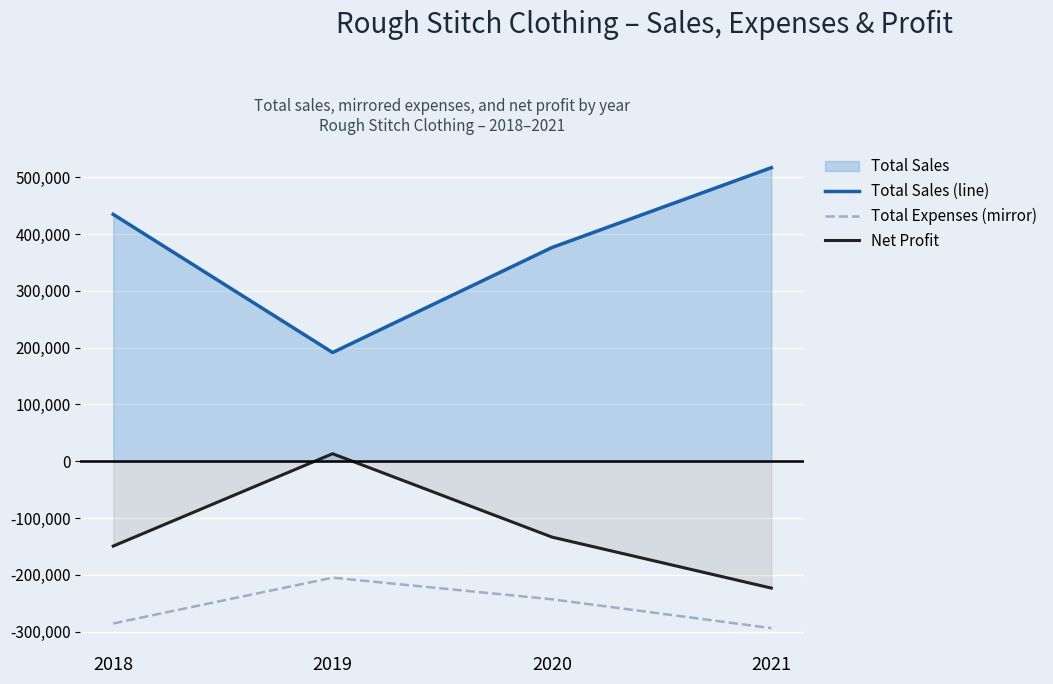

How many values in the Net Profit series exceed -133368?

1